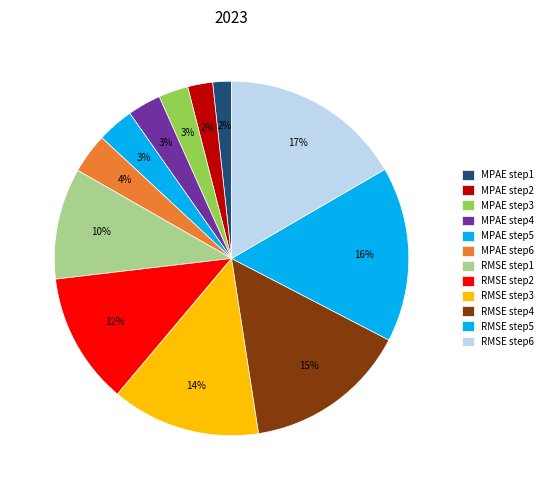

How many slices are in this pie chart?

12